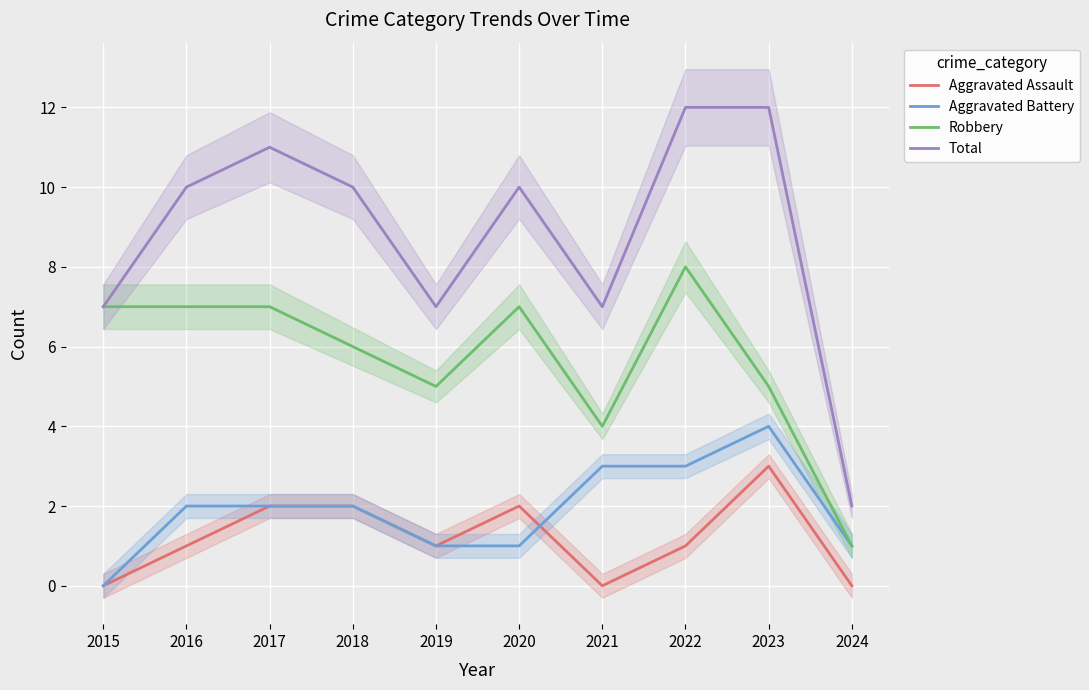

How many values in the Robbery series are below 7?

5